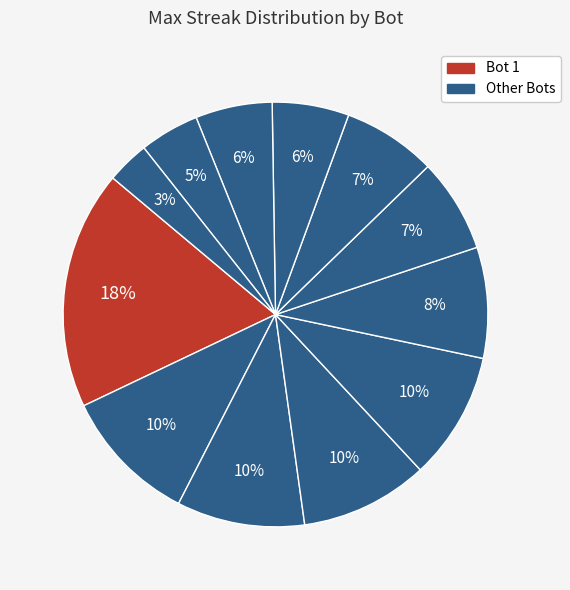

To the nearest percent, what is the average slice percentage?

8%